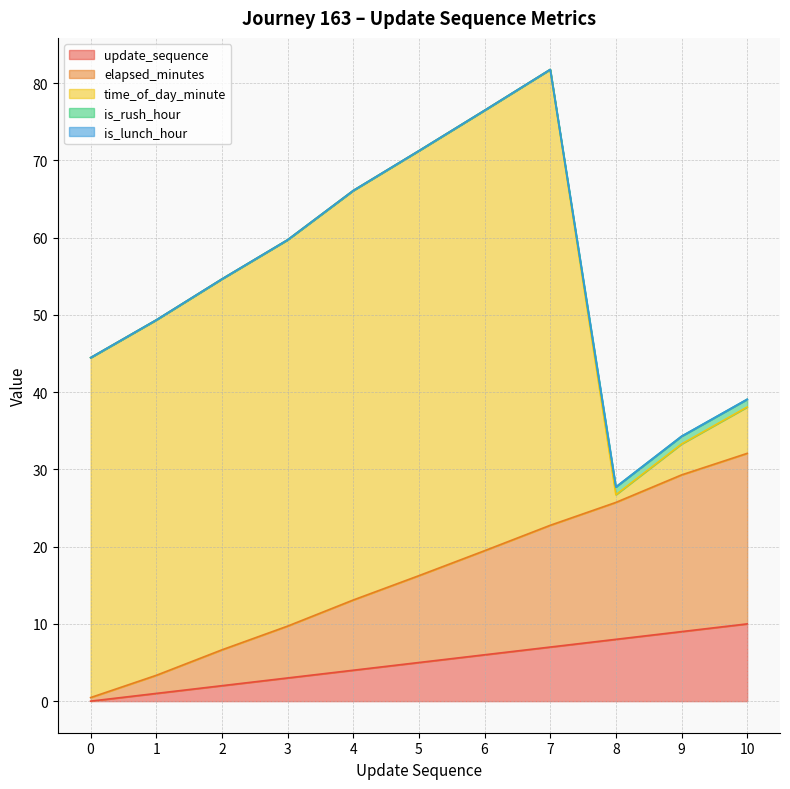

Which series has the largest total across all categories?

time_of_day_minute